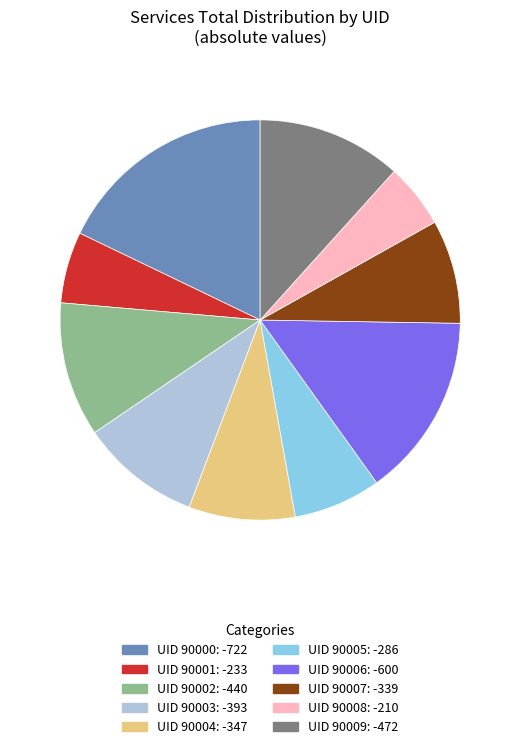

Is there a majority slice in this chart?

No